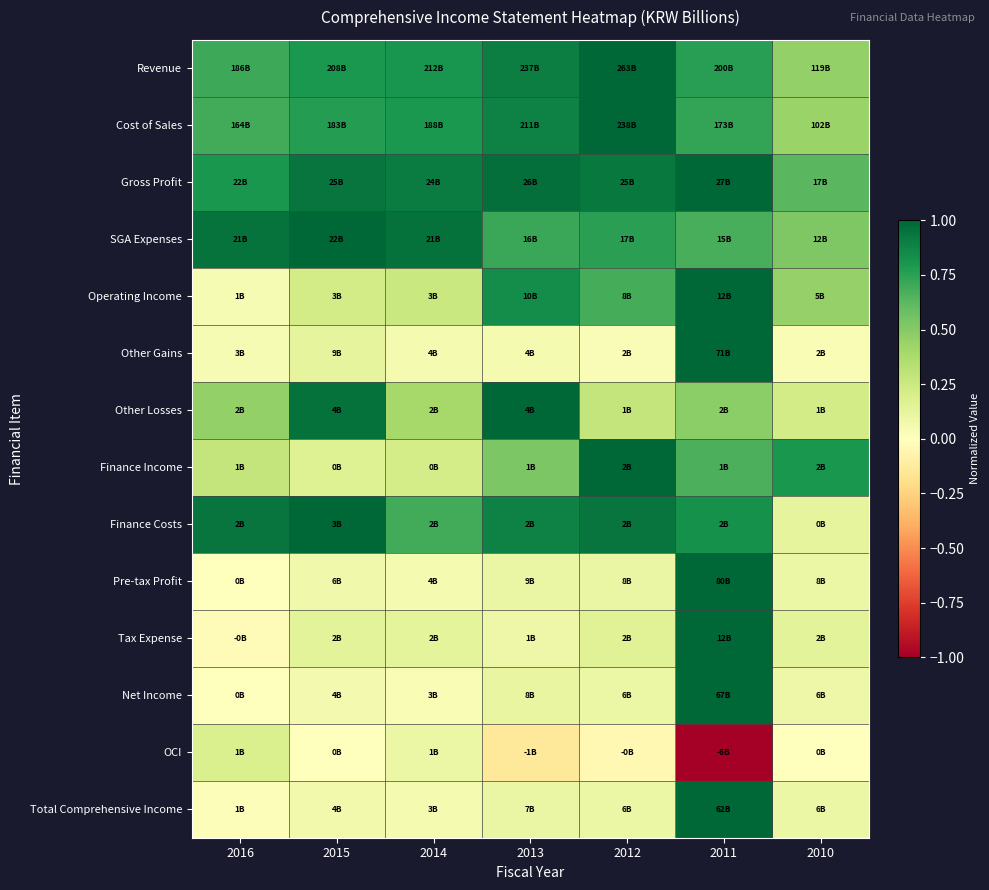

Count the number of categories in the chart.

7